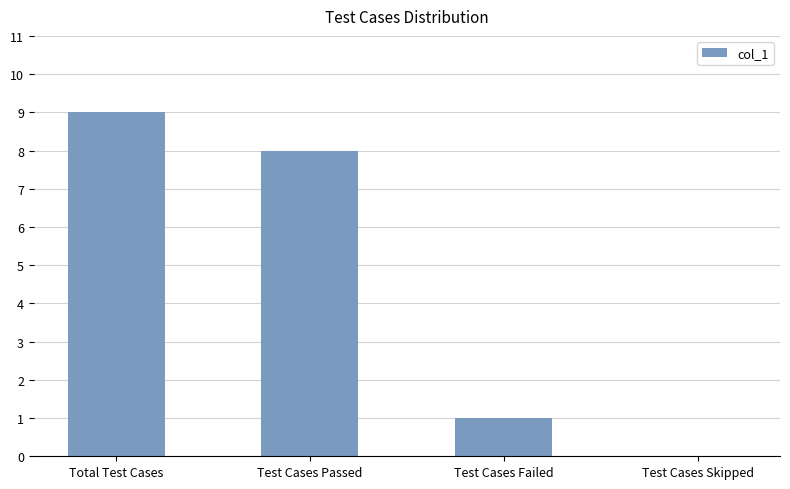

Reading left to right, extract all data points from this chart.

Total Test Cases=9	Test Cases Passed=8	Test Cases Failed=1	Test Cases Skipped=0